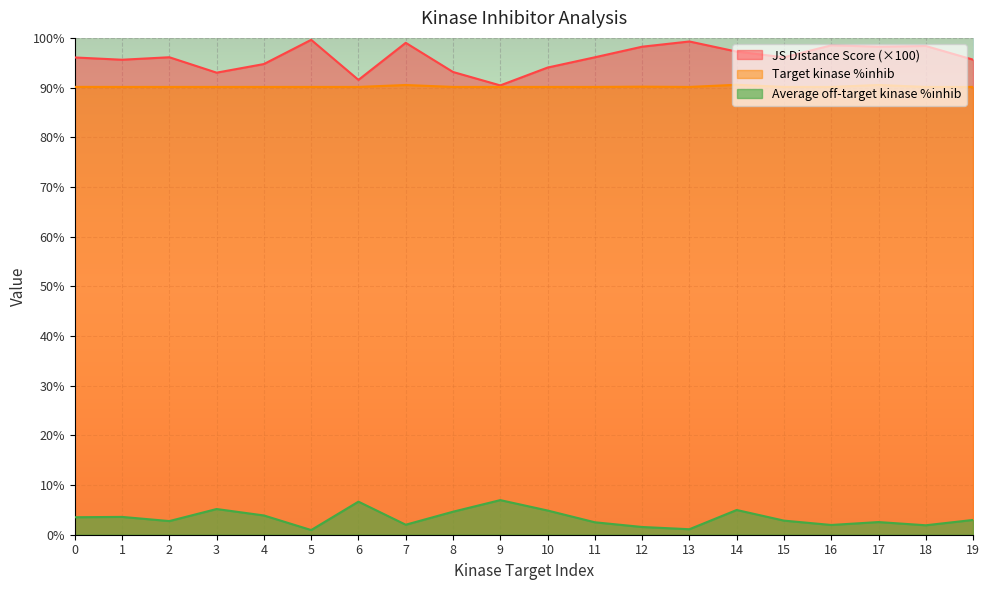

Is it true that JS Distance Score equals 95.6 at 1?

True